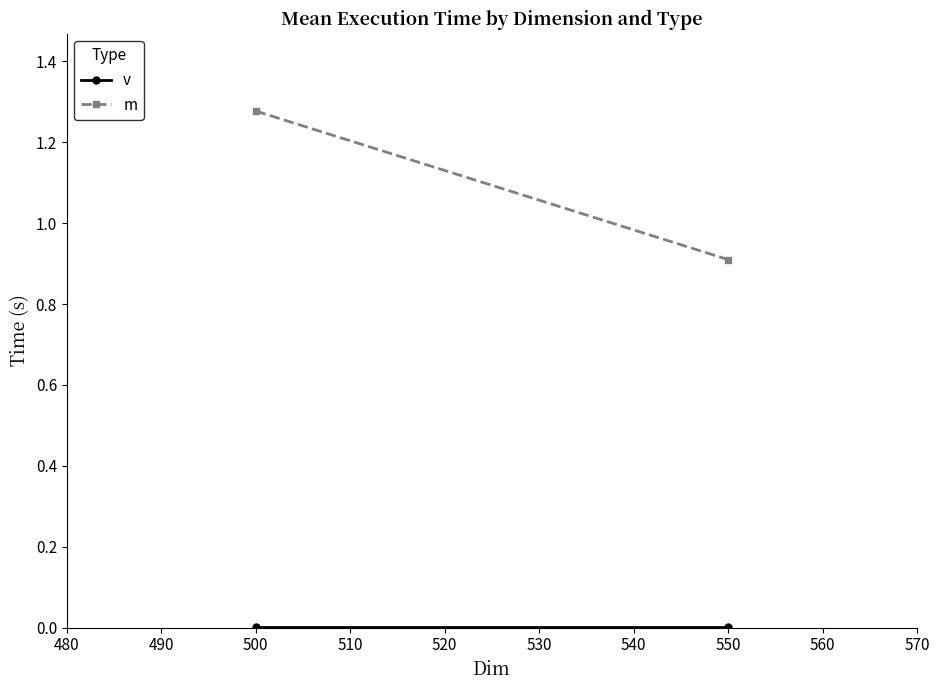

How many values in the m series exceed 1?

1